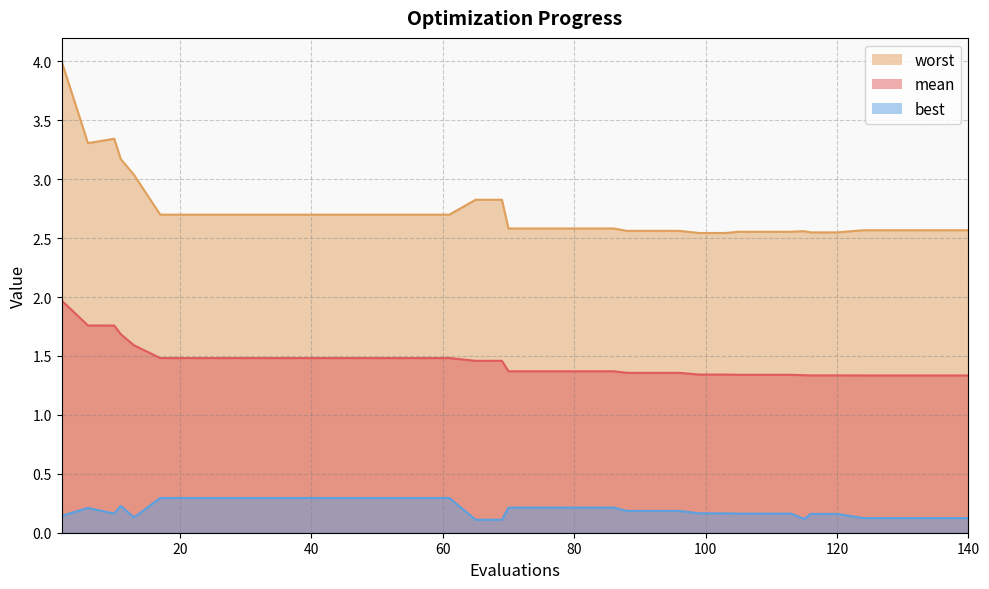

Which series has the largest range (max minus min)?

worst